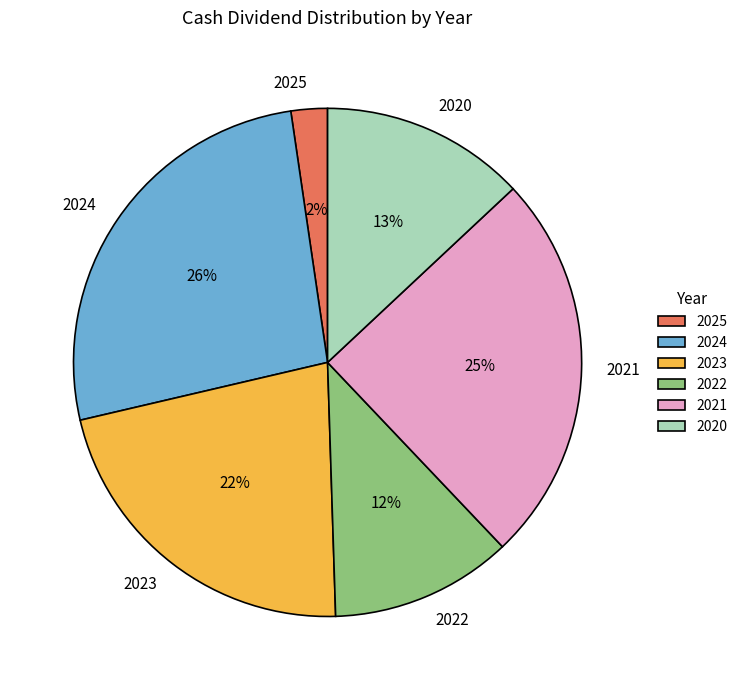

Combined, do 2022 and 2024 account for over 50%?

No